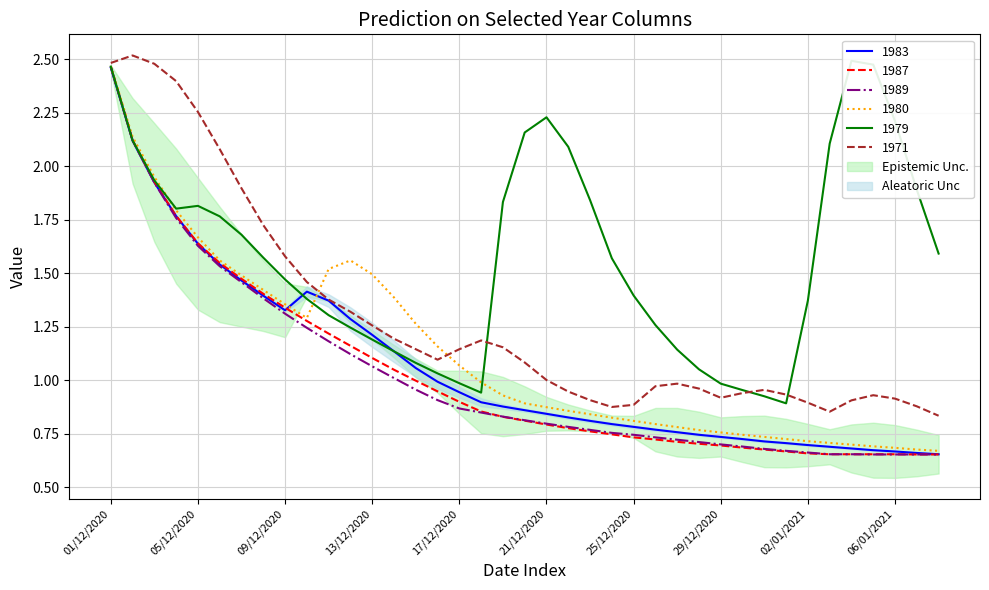

List the labels in order of 1989 value, largest first.

01/12/2020, 02/12/2020, 03/12/2020, 04/12/2020, 05/12/2020, 06/12/2020, 07/12/2020, 08/12/2020, 09/12/2020, 10/12/2020, 11/12/2020, 12/12/2020, 13/12/2020, 14/12/2020, 15/12/2020, 16/12/2020, 17/12/2020, 18/12/2020, 19/12/2020, 20/12/2020, 21/12/2020, 22/12/2020, 23/12/2020, 24/12/2020, 25/12/2020, 26/12/2020, 27/12/2020, 28/12/2020, 29/12/2020, 30/12/2020, 31/12/2020, 01/01/2021, 02/01/2021, 03/01/2021, 04/01/2021, 05/01/2021, 06/01/2021, 07/01/2021, 08/01/2021